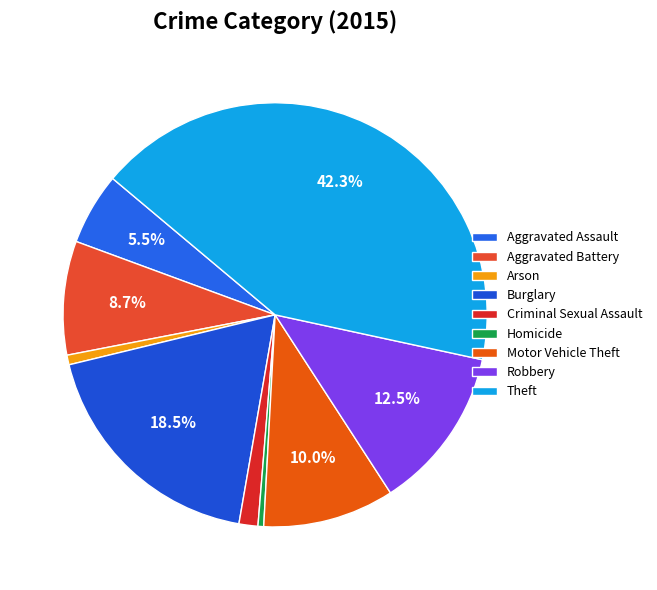

To the nearest percent, what is the difference between the Arson and Aggravated Battery slice percentages?

8%